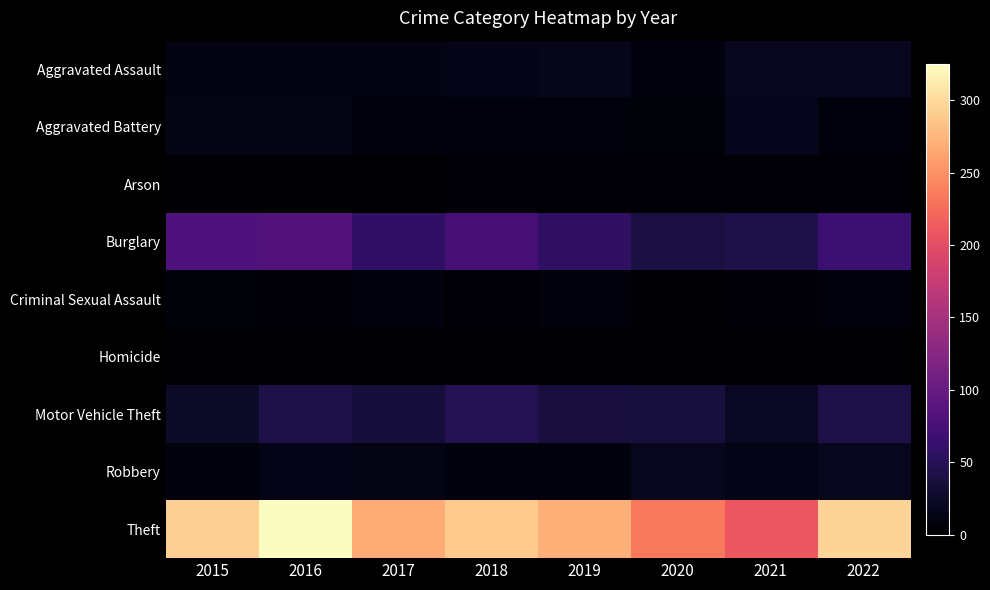

Between 2018 and 2019, which series saw the biggest shift?

Theft